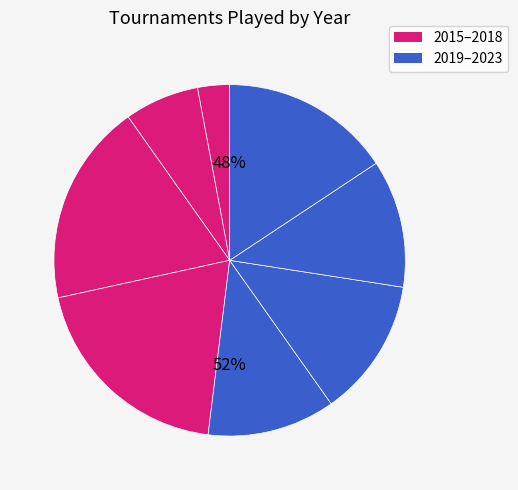

Count the number of slices in the pie.

8